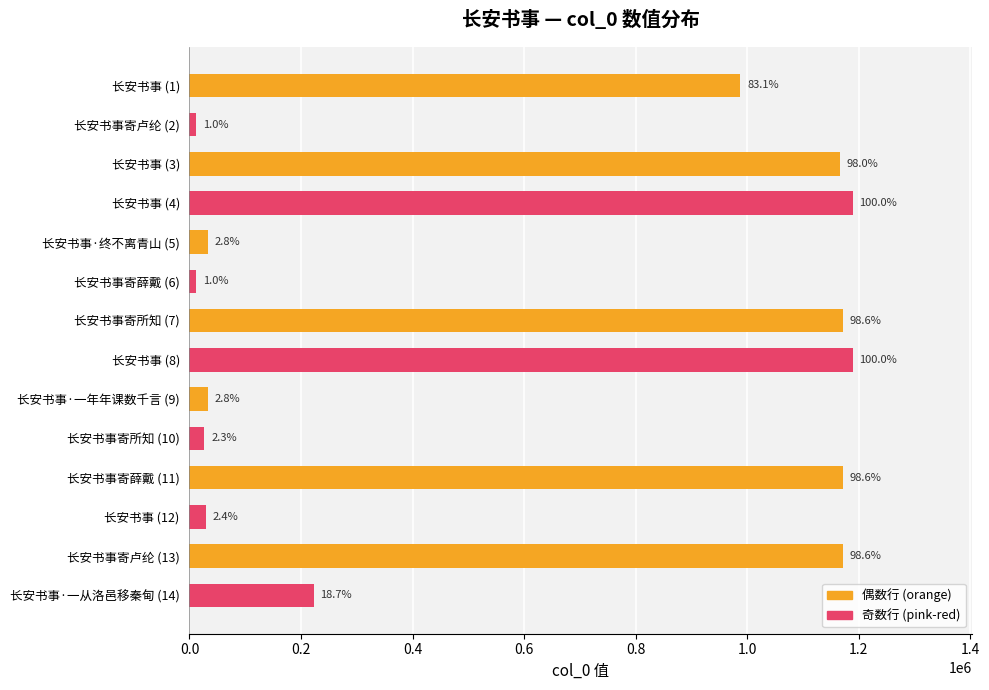

What position from the left is 0.0?

1